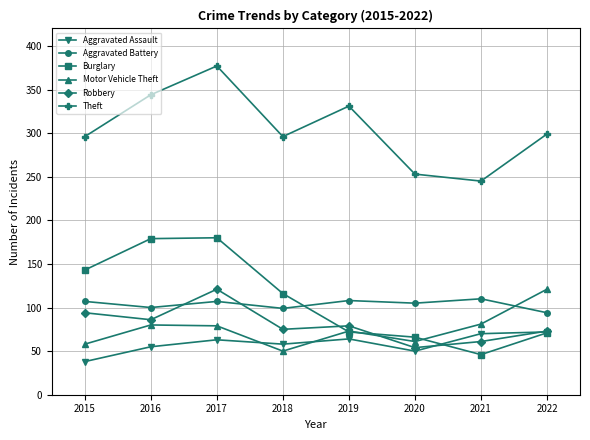

What is the difference between the highest and lowest values at 2015?

258